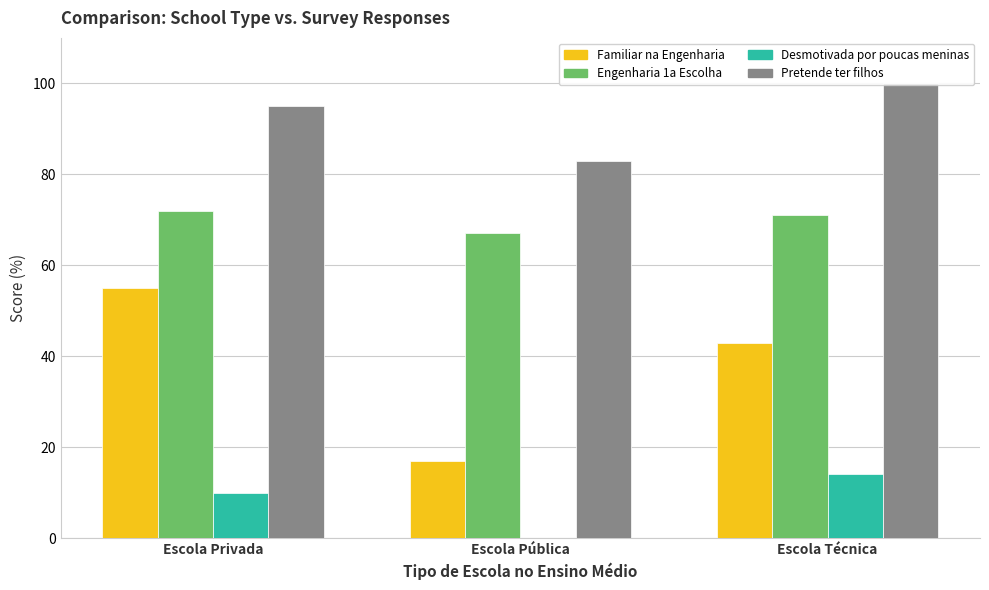

Rank the series by their maximum value, from highest to lowest.

Pretende ter filhos, Engenharia 1a Escolha, Familiar na Engenharia, Desmotivada por poucas meninas